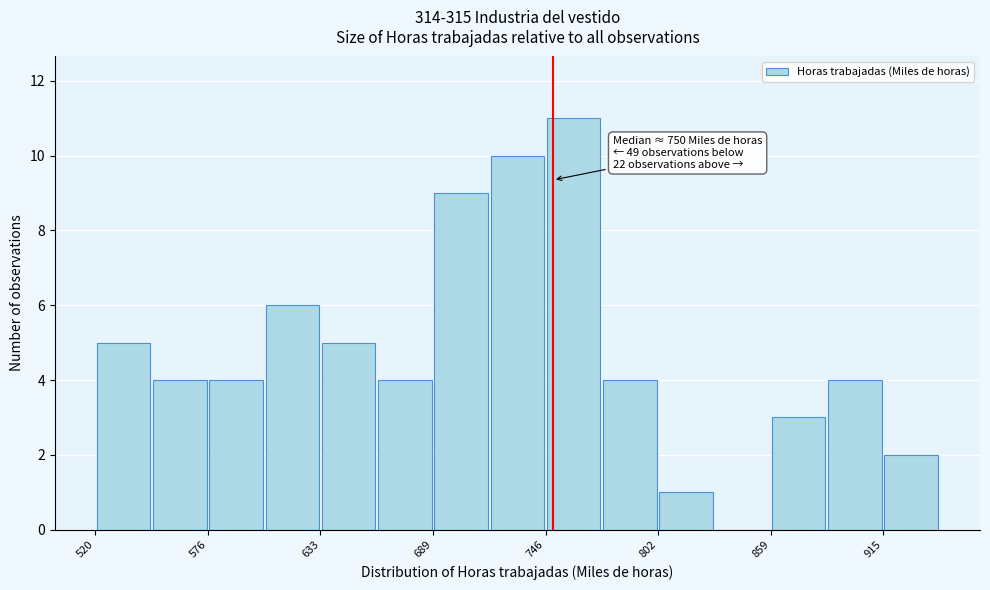

Around what value on the x-axis is the tallest bar? Give the approximate position of its centre, as read against the axis.

760